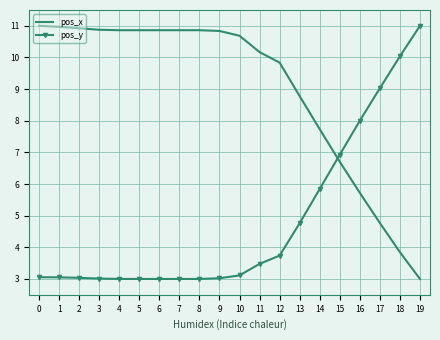

What is the lowest value of the pos_y series?

3.0